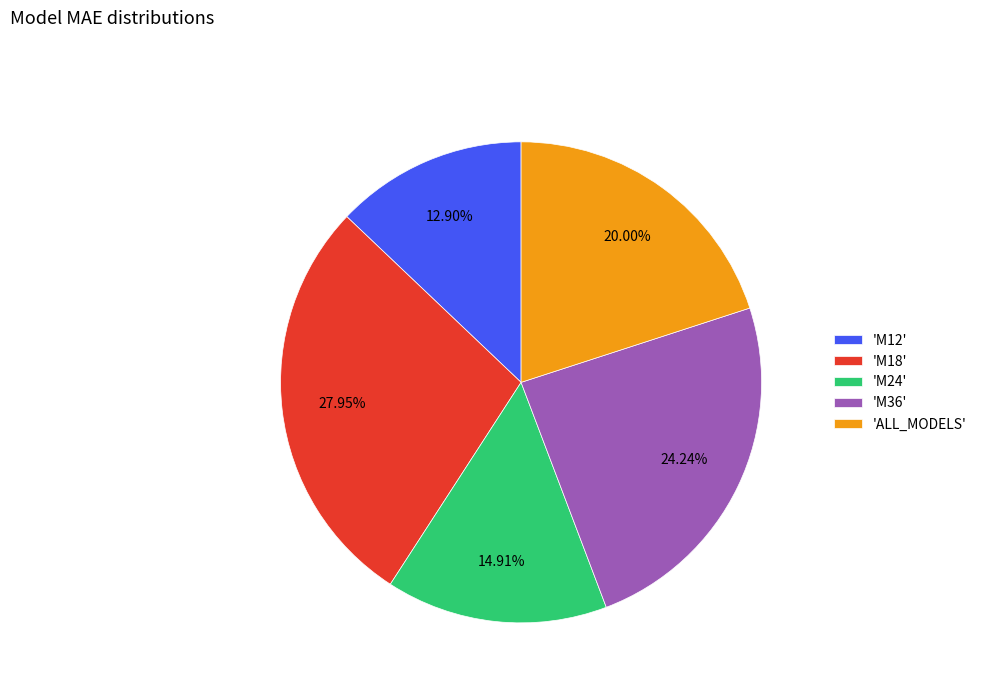

Do 'M36' and 'M18' together represent more than half of the pie?

Yes